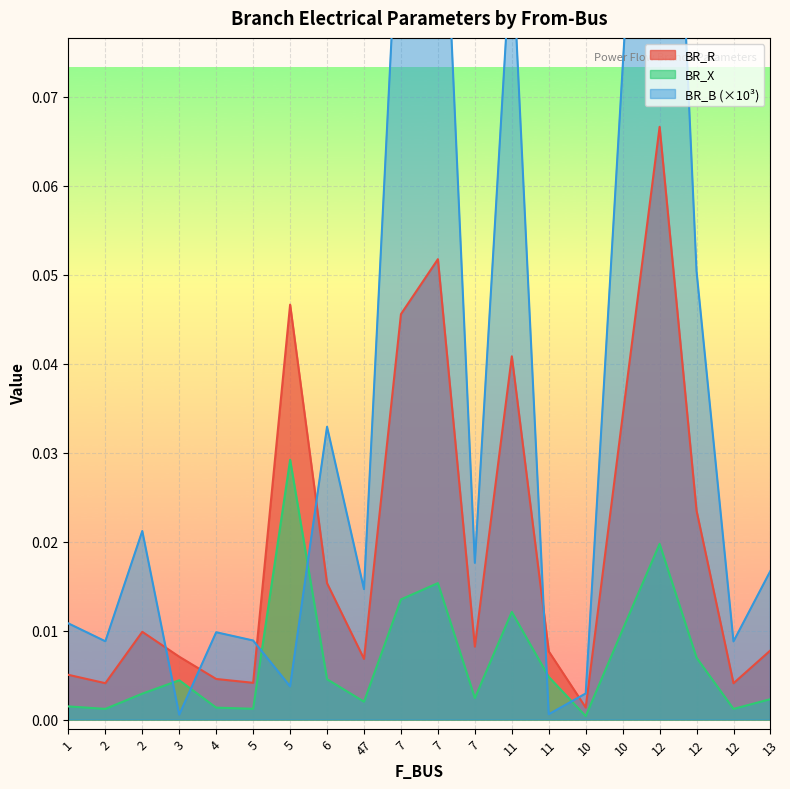

At 11, list the series in order from largest to smallest.

BR_B, BR_R, BR_X